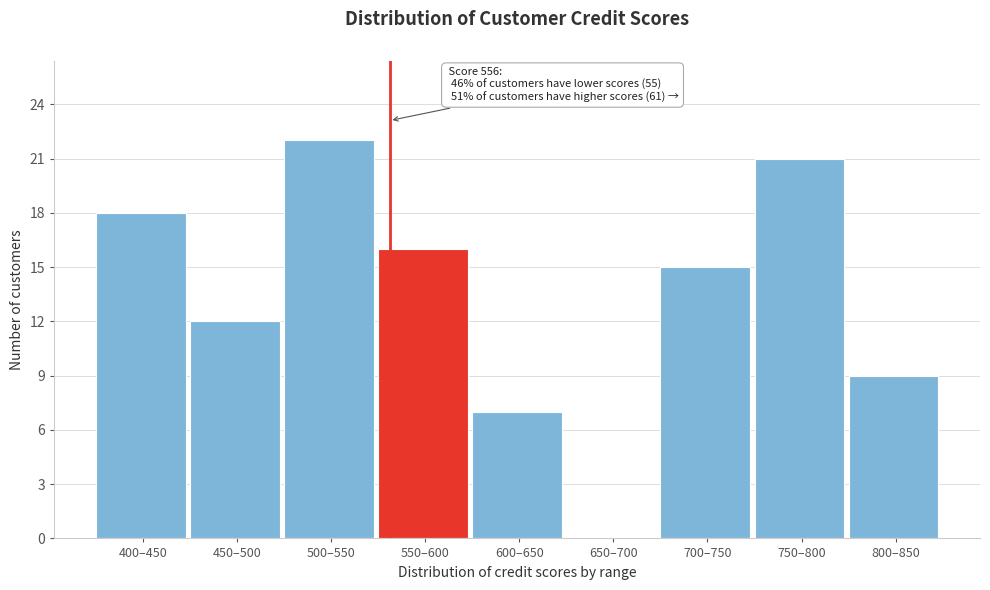

Reading left to right, list all the values displayed in this chart.

400–450=18	450–500=12	500–550=22	550–600=16	600–650=7	650–700=0	700–750=15	750–800=21	800–850=9